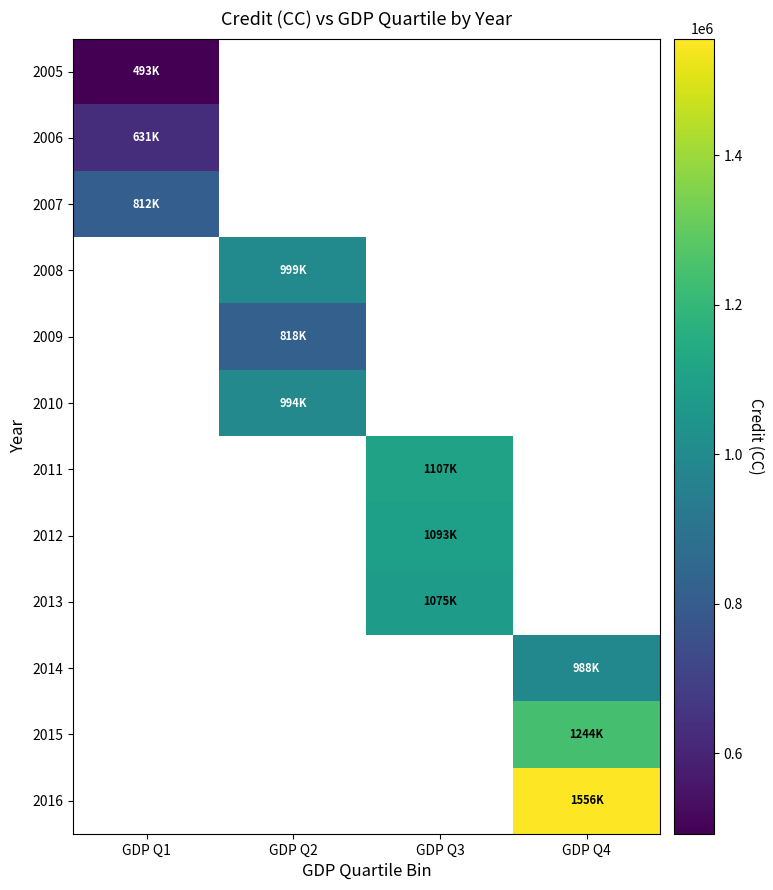

What is the maximum value for 2006?

631175.2